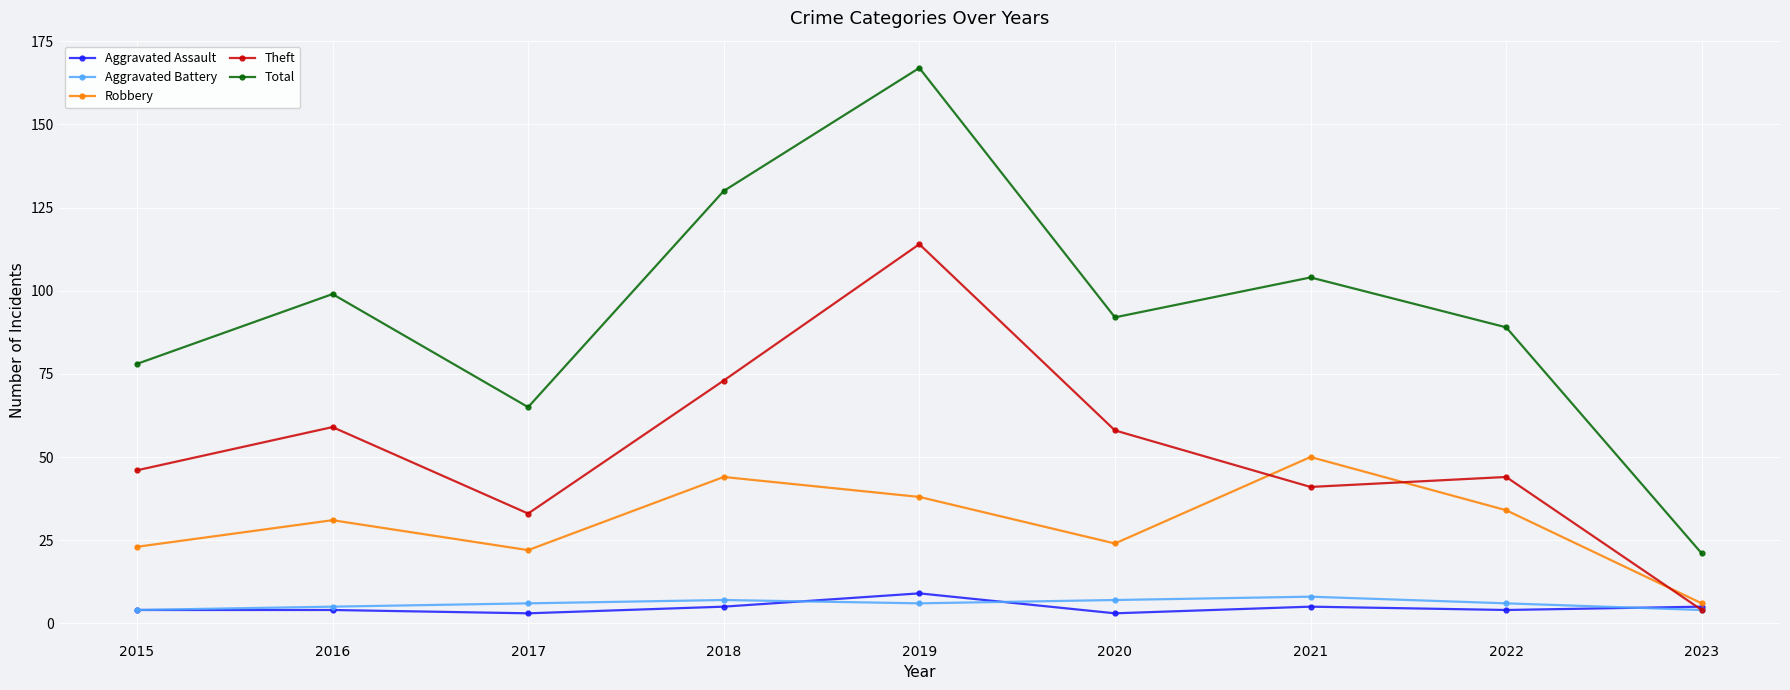

What is the spread (max minus min) of values at 2018?

125